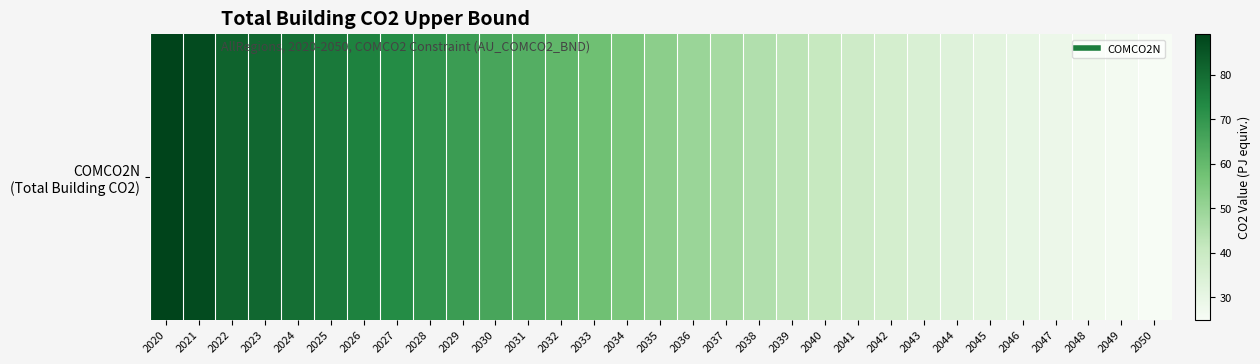

Rank the categories by value from highest to lowest.

2020, 2021, 2022, 2023, 2024, 2025, 2026, 2027, 2028, 2029, 2030, 2031, 2032, 2033, 2034, 2035, 2036, 2037, 2038, 2039, 2040, 2041, 2042, 2043, 2044, 2045, 2046, 2047, 2048, 2049, 2050